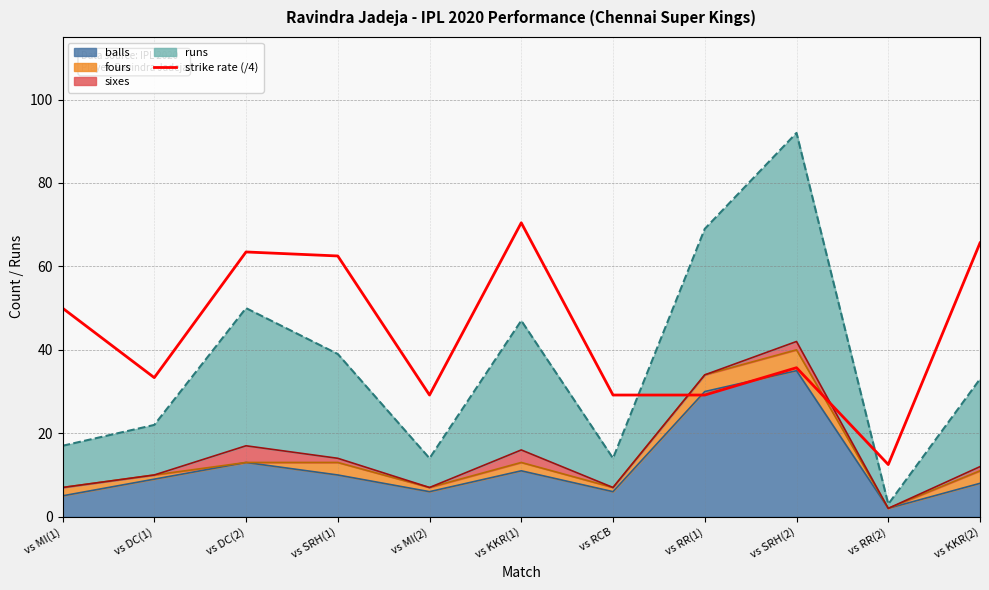

True or false: the data shows 41.3 at vs RCB.

False